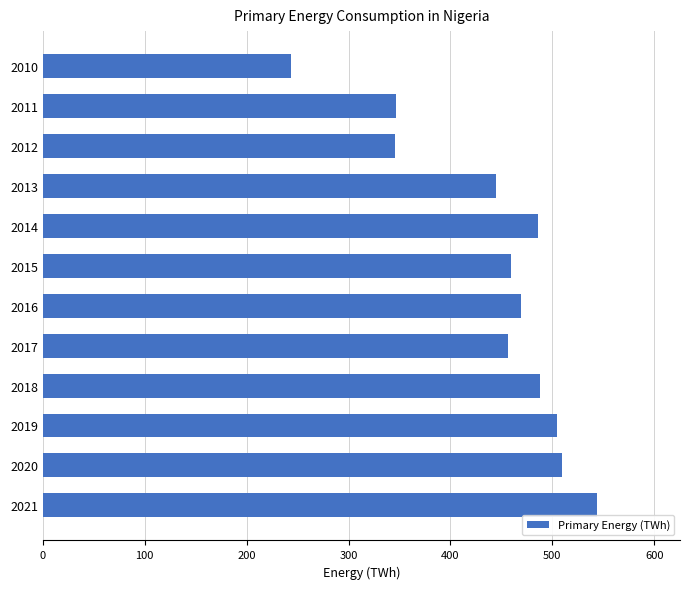

Are the bars grouped side by side (vs. stacked)?

No